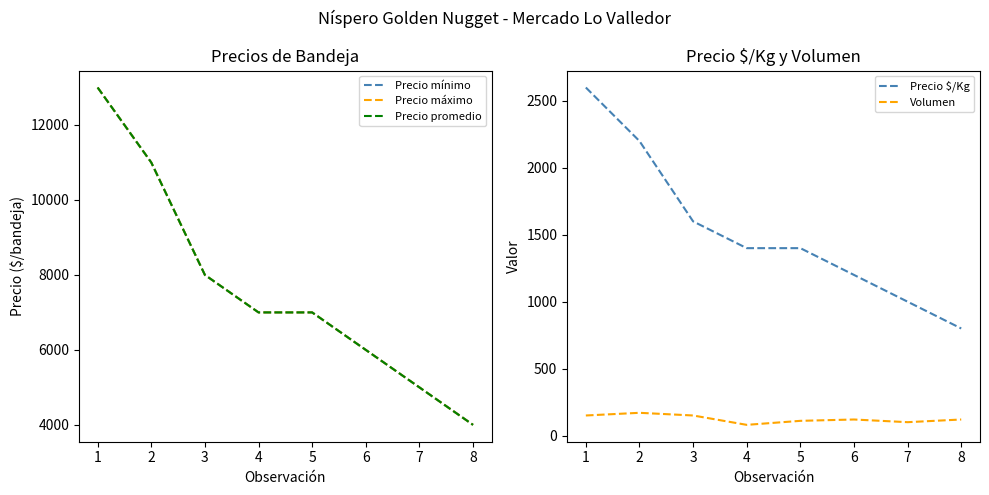

At how many categories does at least one series exceed 8791?

2